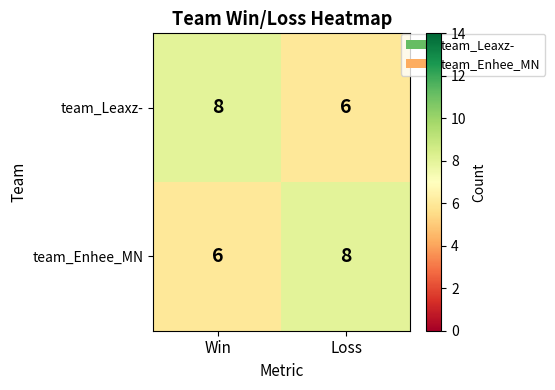

What is the total value across all series at Win?

14